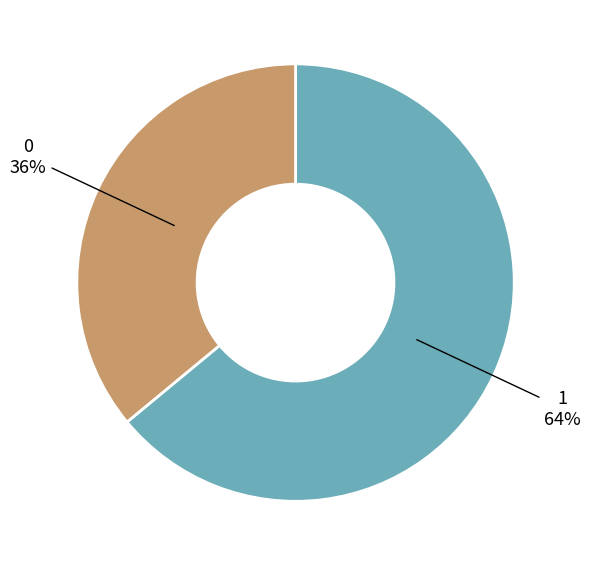

Rank the categories by value from highest to lowest.

1, 0